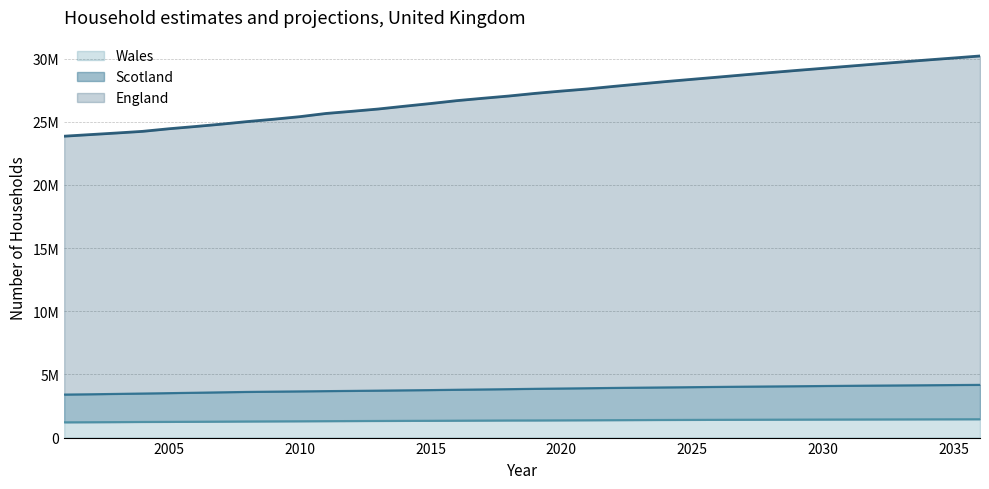

The Wales series shows 1390267 at 2023. True or false?

True